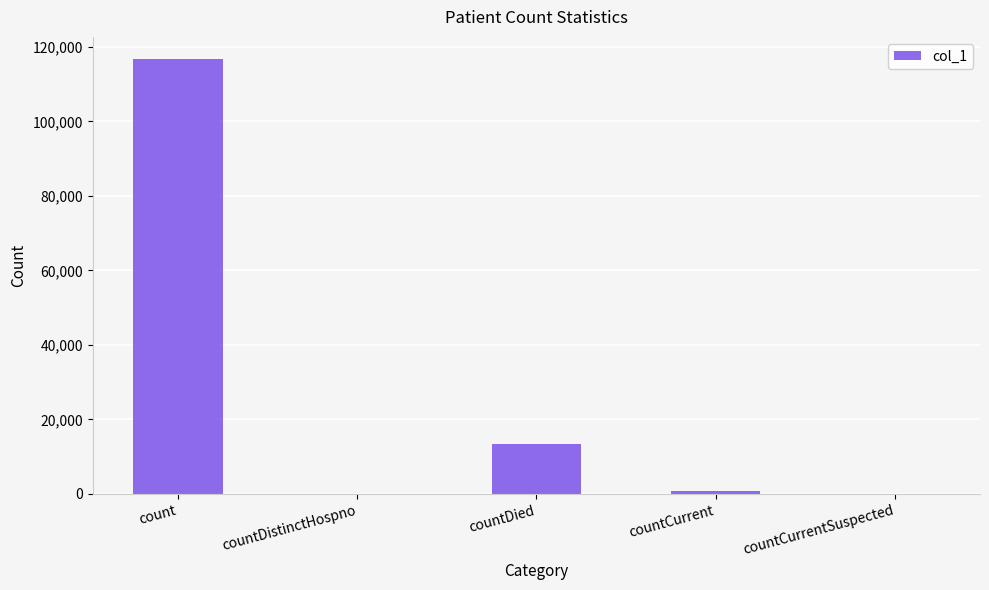

What is the change in value from count to countCurrentSuspected?

-116835